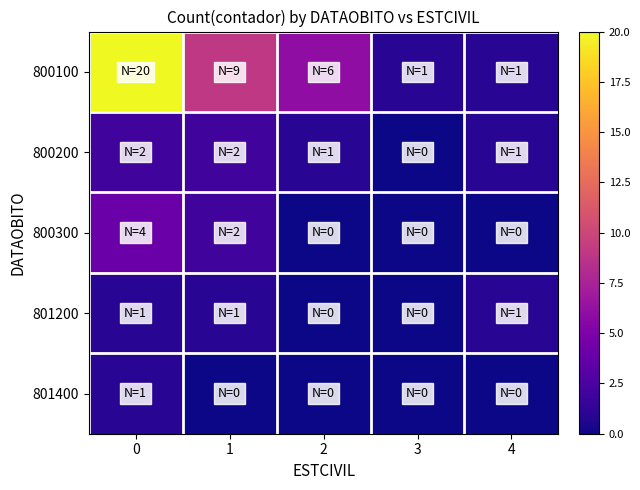

Reading right to left, list all the values displayed in this chart.

800100: 4=1	3=1	2=6	1=9	0=20
800200: 4=1	3=0	2=1	1=2	0=2
800300: 4=0	3=0	2=0	1=2	0=4
801200: 4=1	3=0	2=0	1=1	0=1
801400: 4=0	3=0	2=0	1=0	0=1